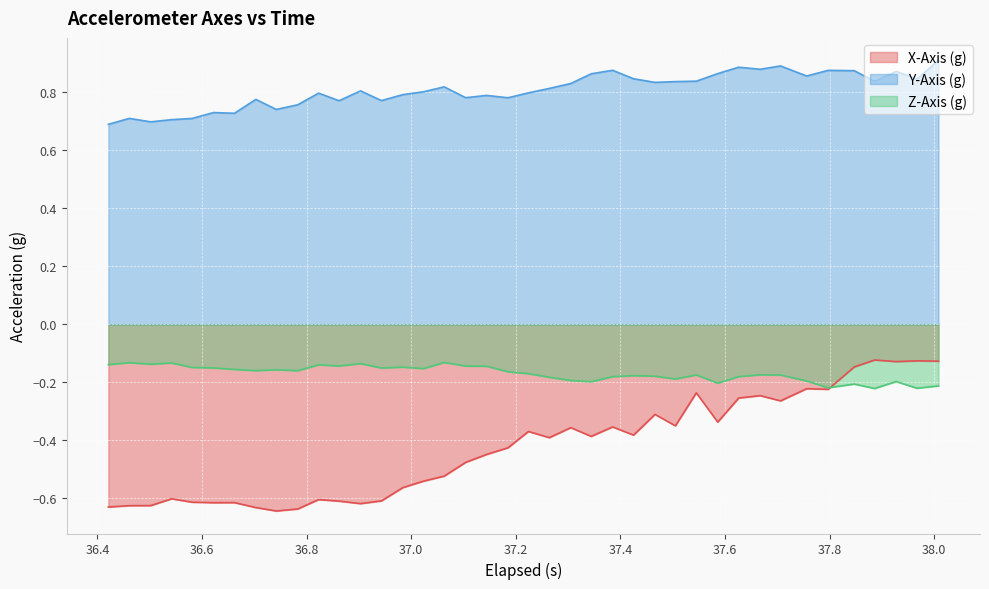

What is the value of the Z-Axis (g) point at the 24th from the left?

-0.2